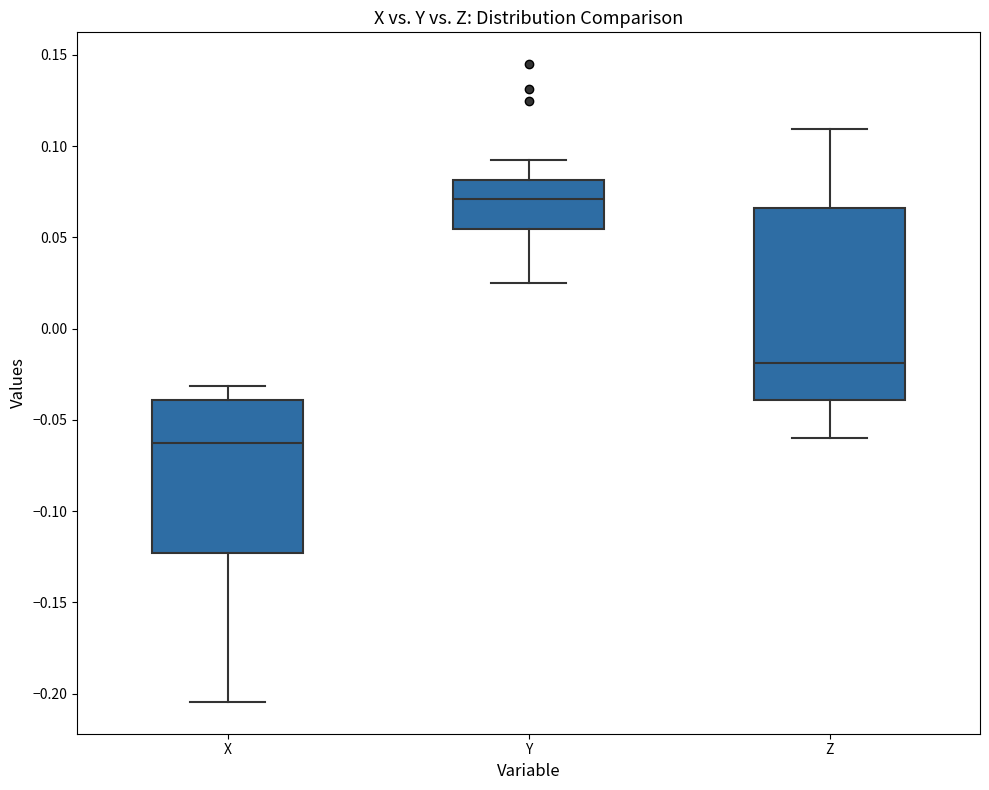

Which box is the tallest, from its lower edge to its upper edge?

Z